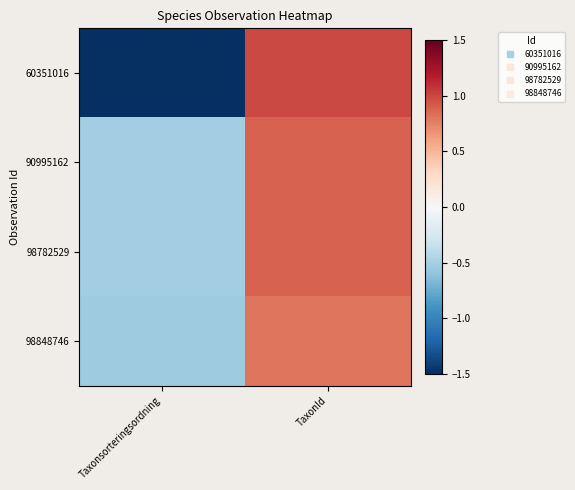

Count the number of data series in this chart.

4